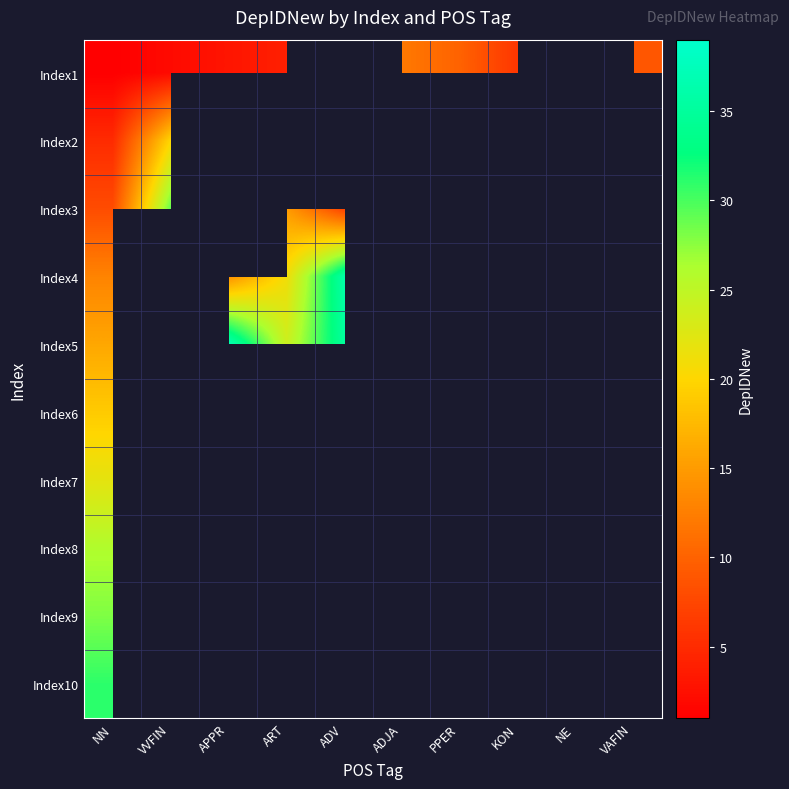

At how many categories does at least one series exceed 20?

7